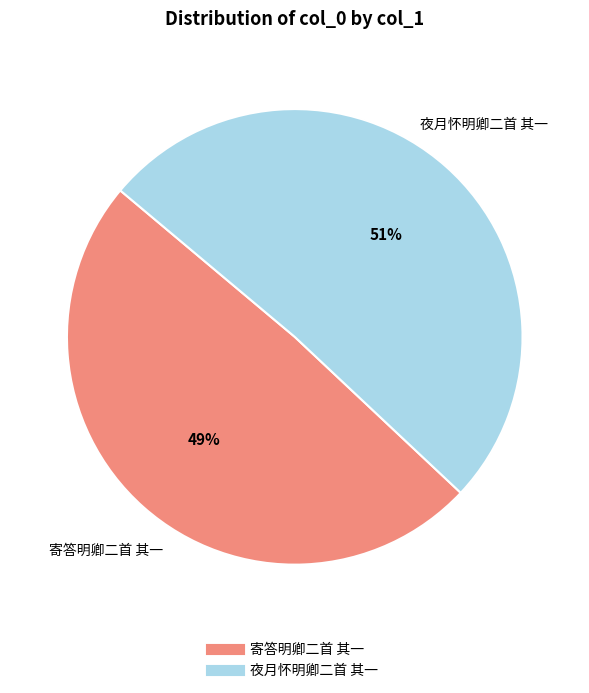

Which category has the biggest portion of the pie?

夜月怀明卿二首 其一